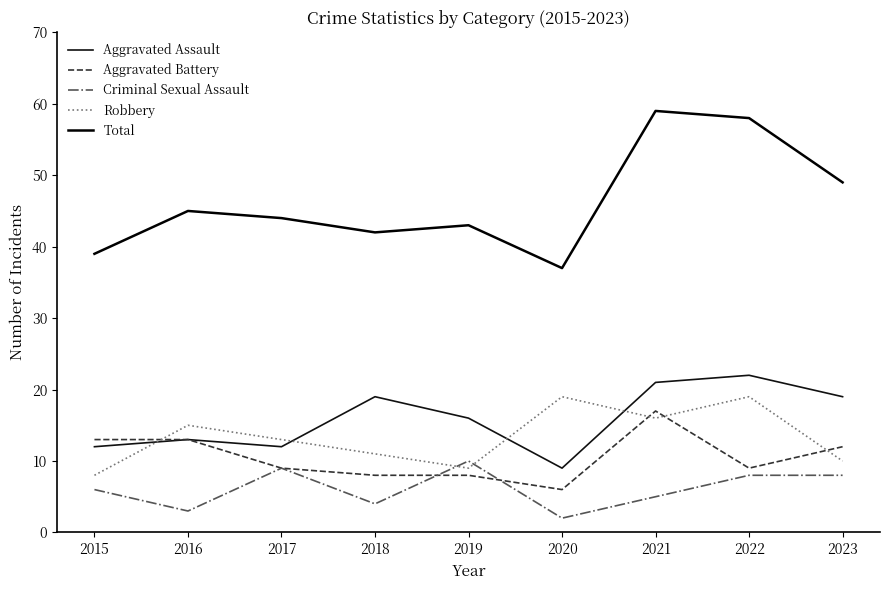

Reading left to right, list all the values displayed in this chart.

Aggravated Assault: 12	13	12	19	16	9	21	22	19
Aggravated Battery: 13	13	9	8	8	6	17	9	12
Criminal Sexual Assault: 6	3	9	4	10	2	5	8	8
Robbery: 8	15	13	11	9	19	16	19	10
Total: 39	45	44	42	43	37	59	58	49